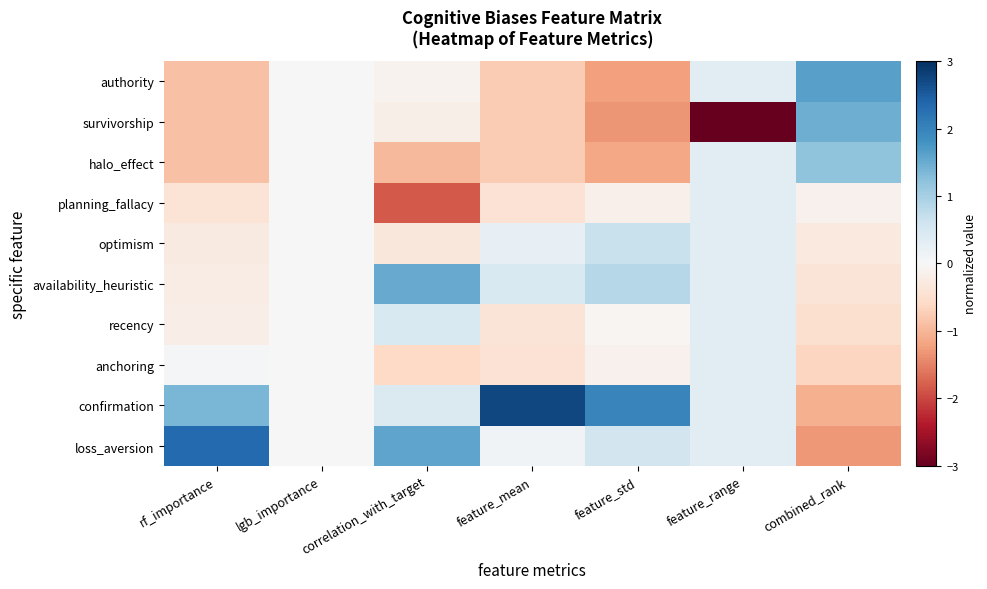

How many data points does each series have?

7